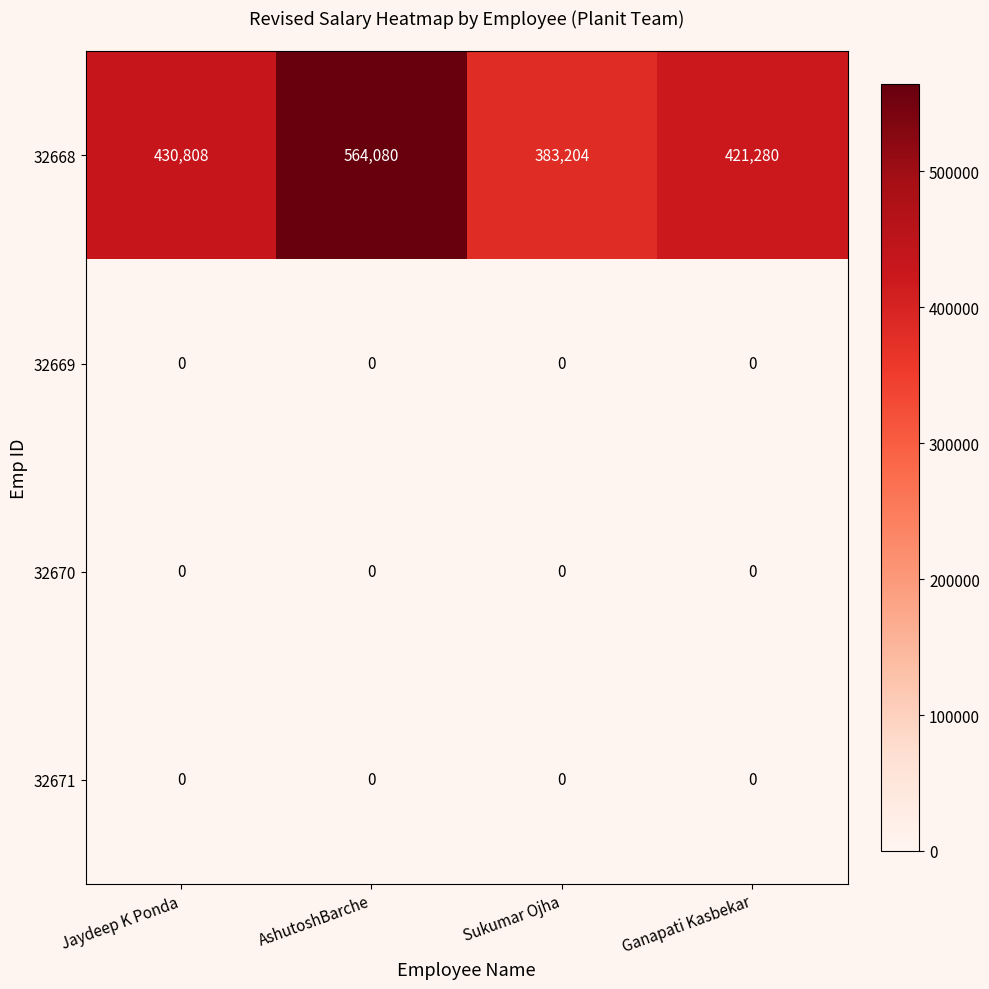

At which label does 32668 reach its minimum?

Sukumar Ojha